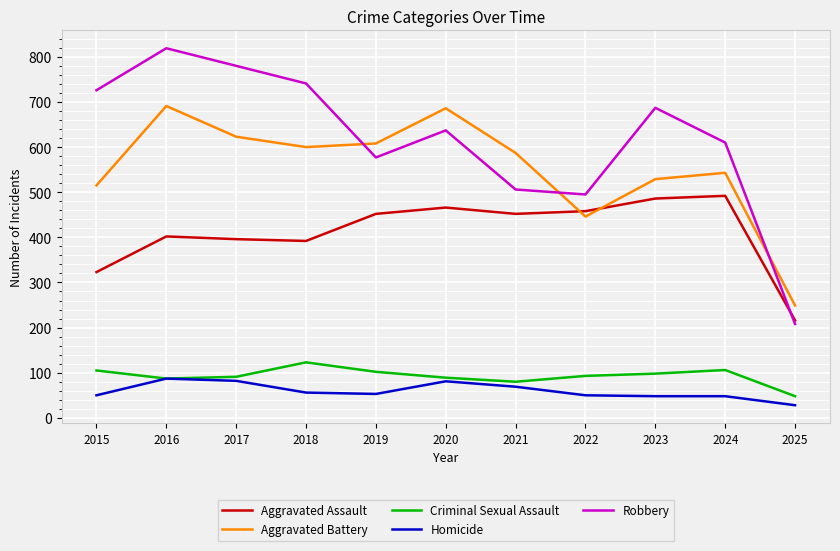

What is the minimum value for Homicide?

28